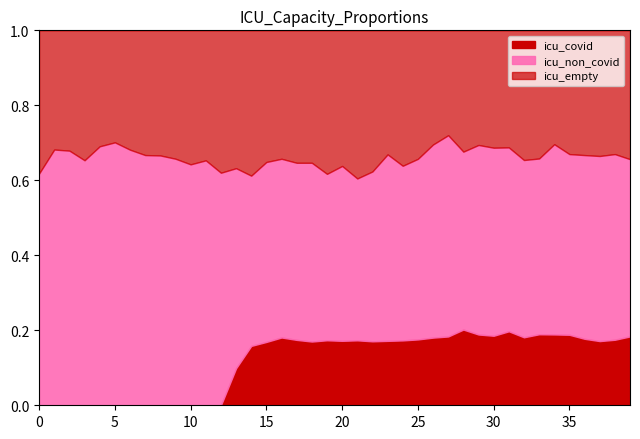

How many lines are shown in the chart?

3